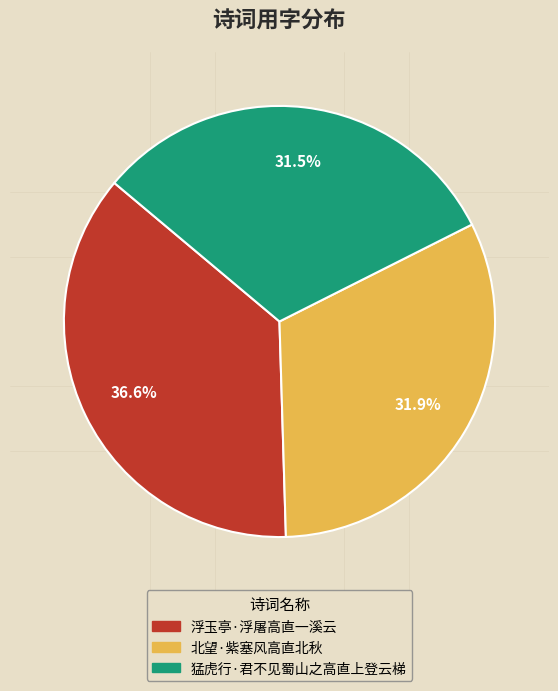

Is the sum of 浮玉亭·浮屠高直一溪云 and 北望·紫塞风高直北秋 greater than half?

Yes